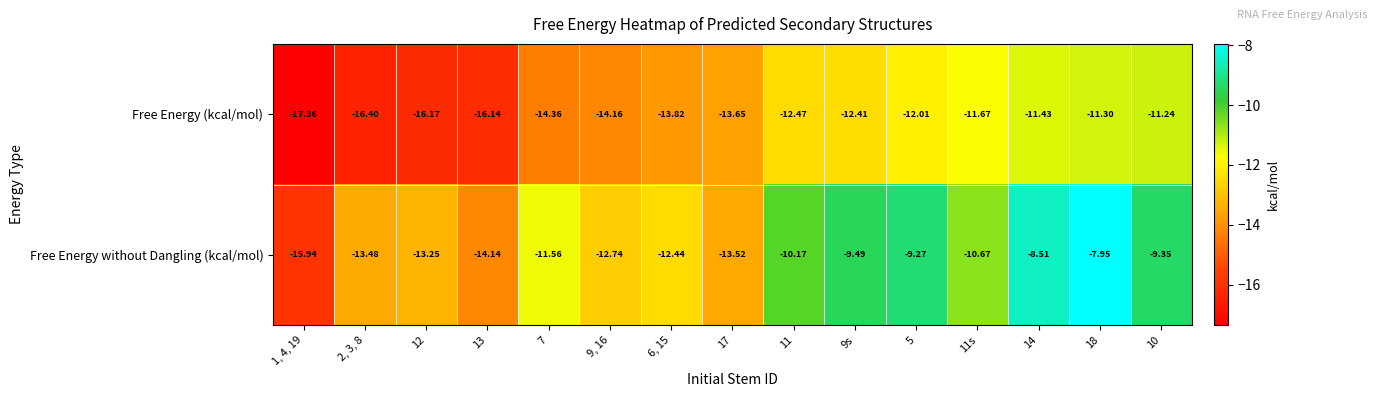

Rank the series by their maximum value, from lowest to highest.

Free Energy (kcal/mol), Free Energy without Dangling (kcal/mol)